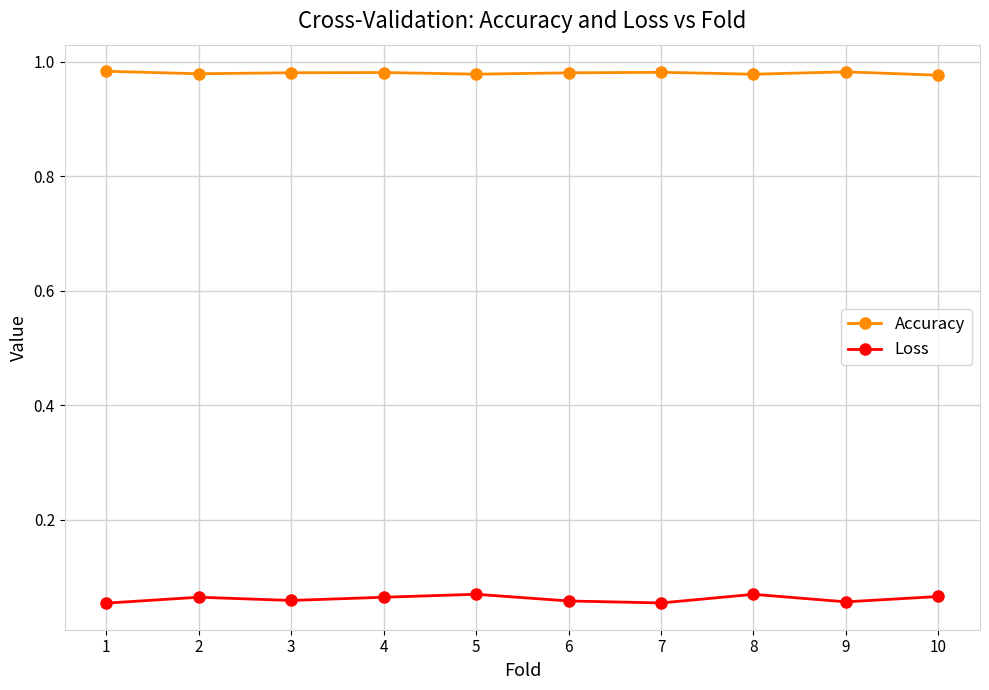

True or false: Accuracy has a value of 1.7 at 1.

False